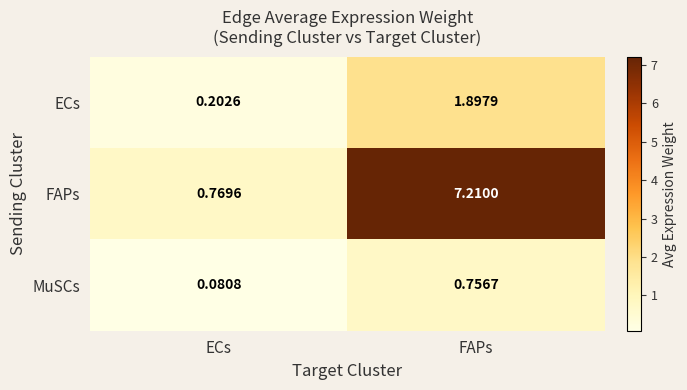

At how many categories does at least one series exceed 4?

1